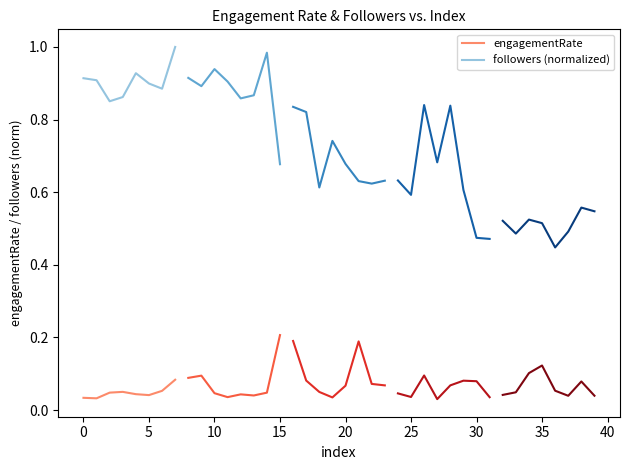

Rank the series by their maximum value, from lowest to highest.

engagementRate, followers (normalized)